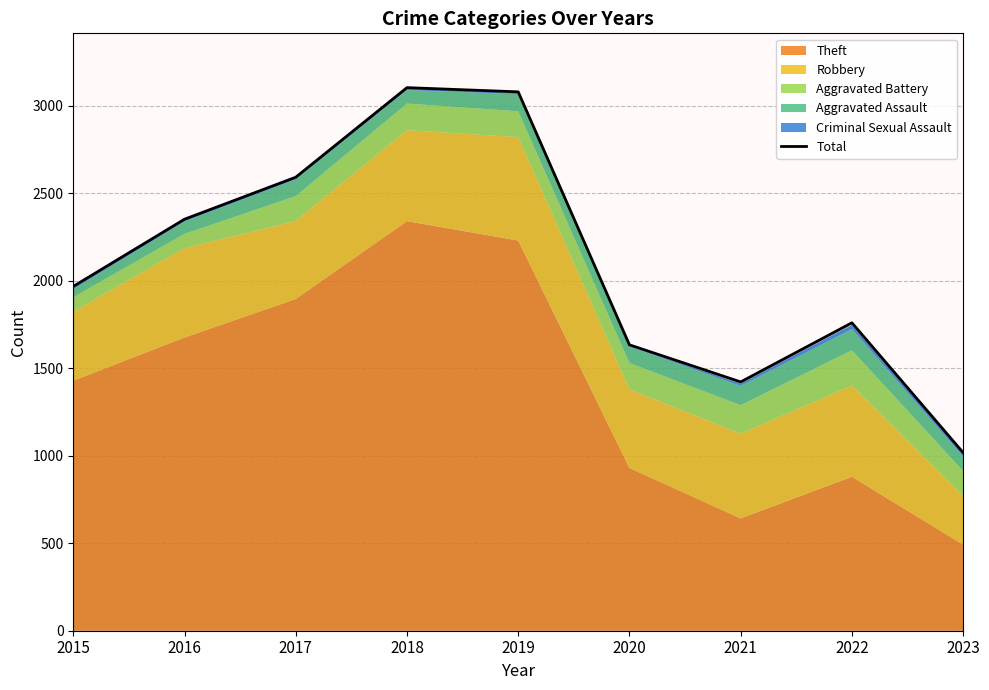

What is the lowest value of the Total series?

1018